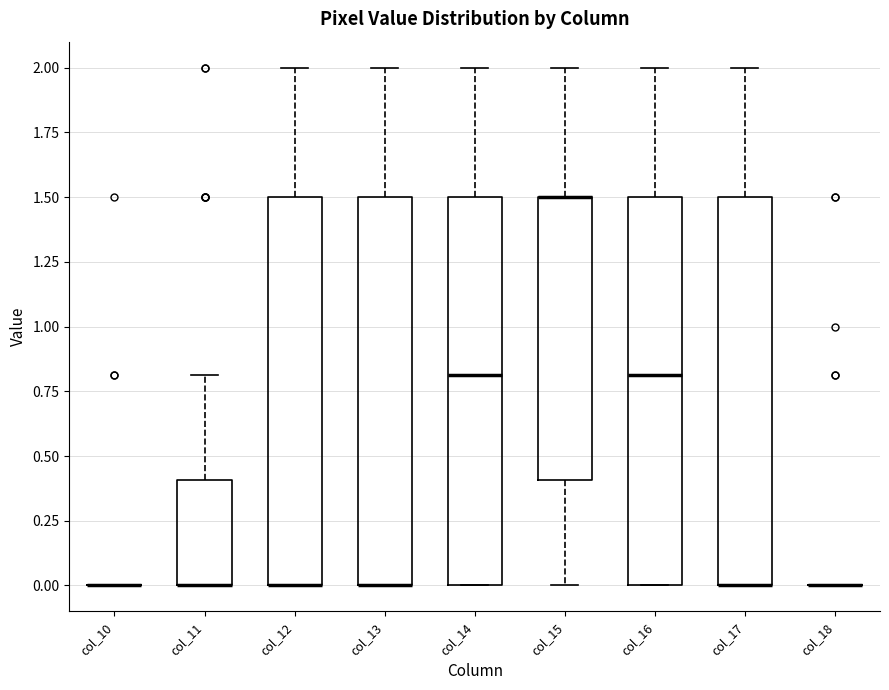

Reading left to right, transcribe this box plot: for each box, give where its median line is, the range the box spans, and where its two whiskers end, as read against the y-axis. The values are not printed on the chart, so give them approximately, as read against the axis.

col_10: box collapsed to a line at 0.0, whiskers 0.0 to 0.0
col_11: median 0.0 (drawn on the box's lower edge), box 0.0 to 0.4, whiskers 0.0 to 0.8
col_12: median 0.0 (drawn on the box's lower edge), box 0.0 to 1.5, whiskers 0.0 to 2.0
col_13: median 0.0 (drawn on the box's lower edge), box 0.0 to 1.5, whiskers 0.0 to 2.0
col_14: median 0.8, box 0.0 to 1.5, whiskers 0.0 to 2.0
col_15: median 1.5 (drawn on the box's upper edge), box 0.4 to 1.5, whiskers 0.0 to 2.0
col_16: median 0.8, box 0.0 to 1.5, whiskers 0.0 to 2.0
col_17: median 0.0 (drawn on the box's lower edge), box 0.0 to 1.5, whiskers 0.0 to 2.0
col_18: box collapsed to a line at 0.0, whiskers 0.0 to 0.0